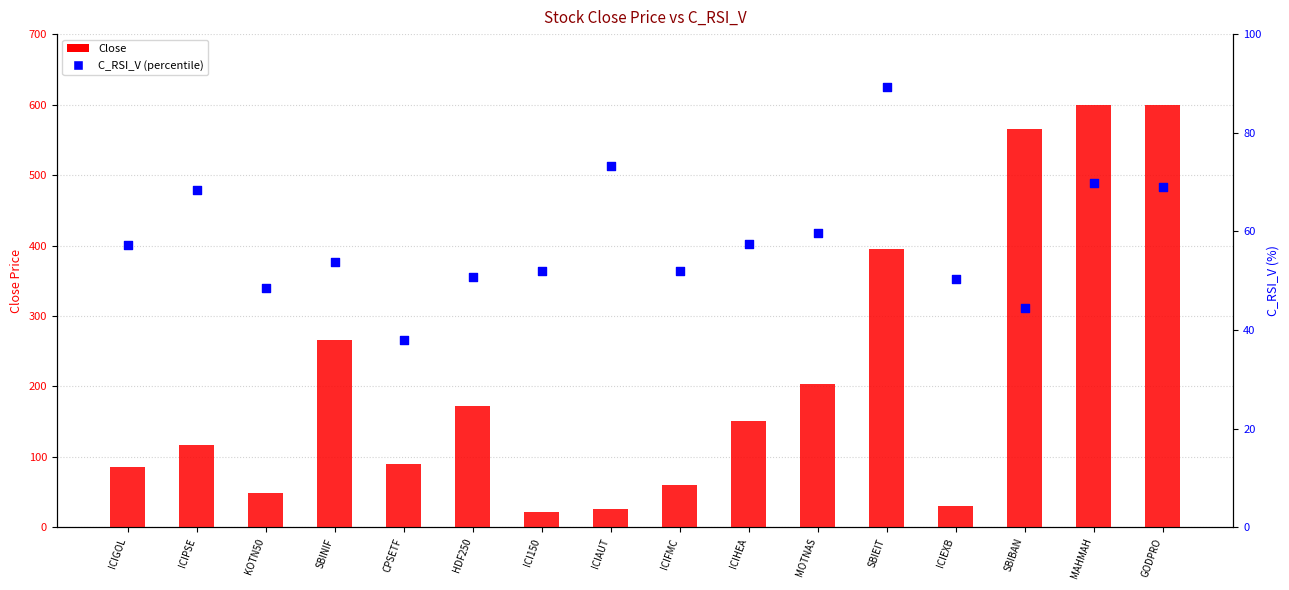

Which series contains the highest Y value?

Close